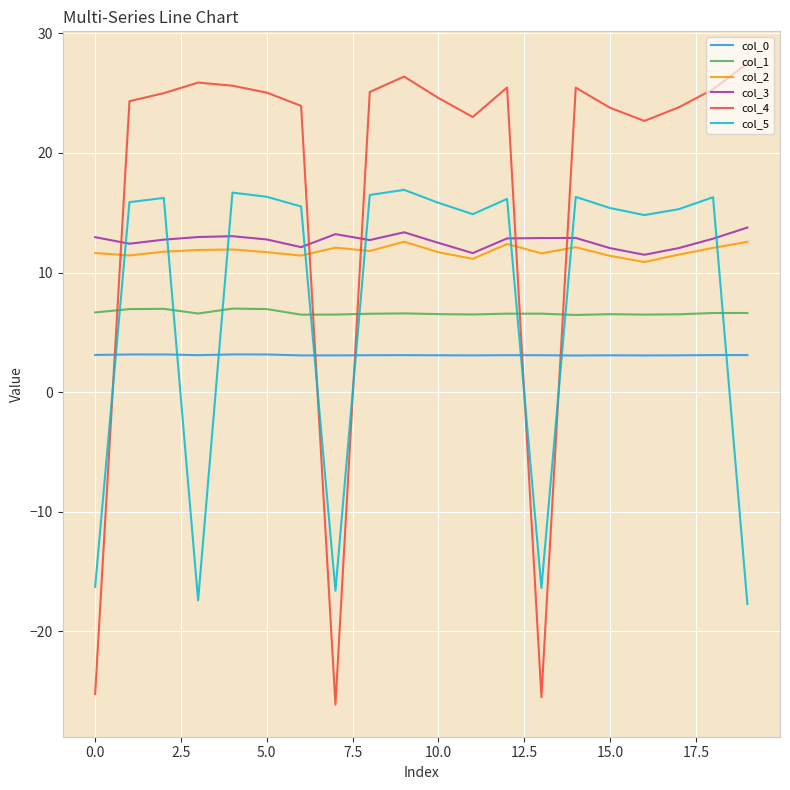

Which series has the largest total across all categories?

col_4